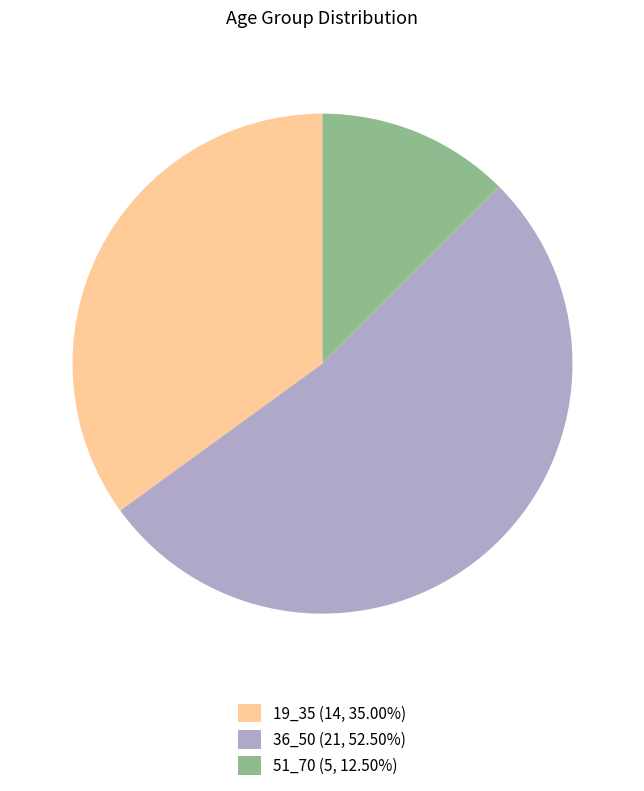

What is the ratio of the value at 51_70 (5, 12.50%) to the value at 19_35 (14, 35.00%)?

0.4